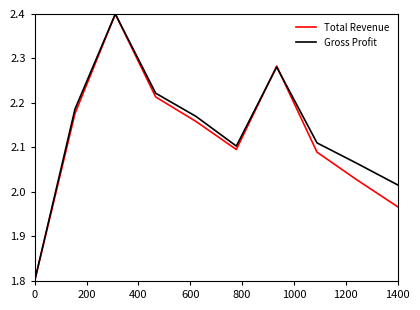

What is the difference between the maximum and second lowest values in the Gross Profit series?

0.4